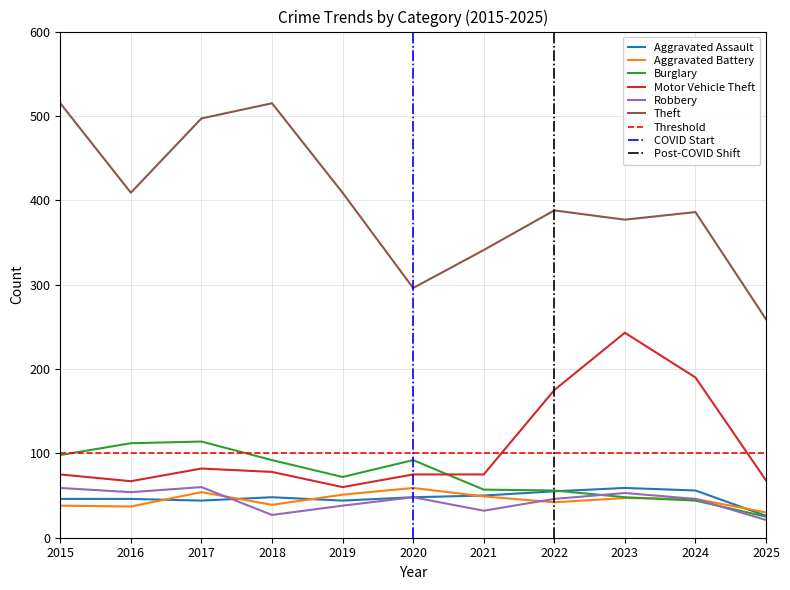

True or false: Burglary and Theft intersect in this chart.

False